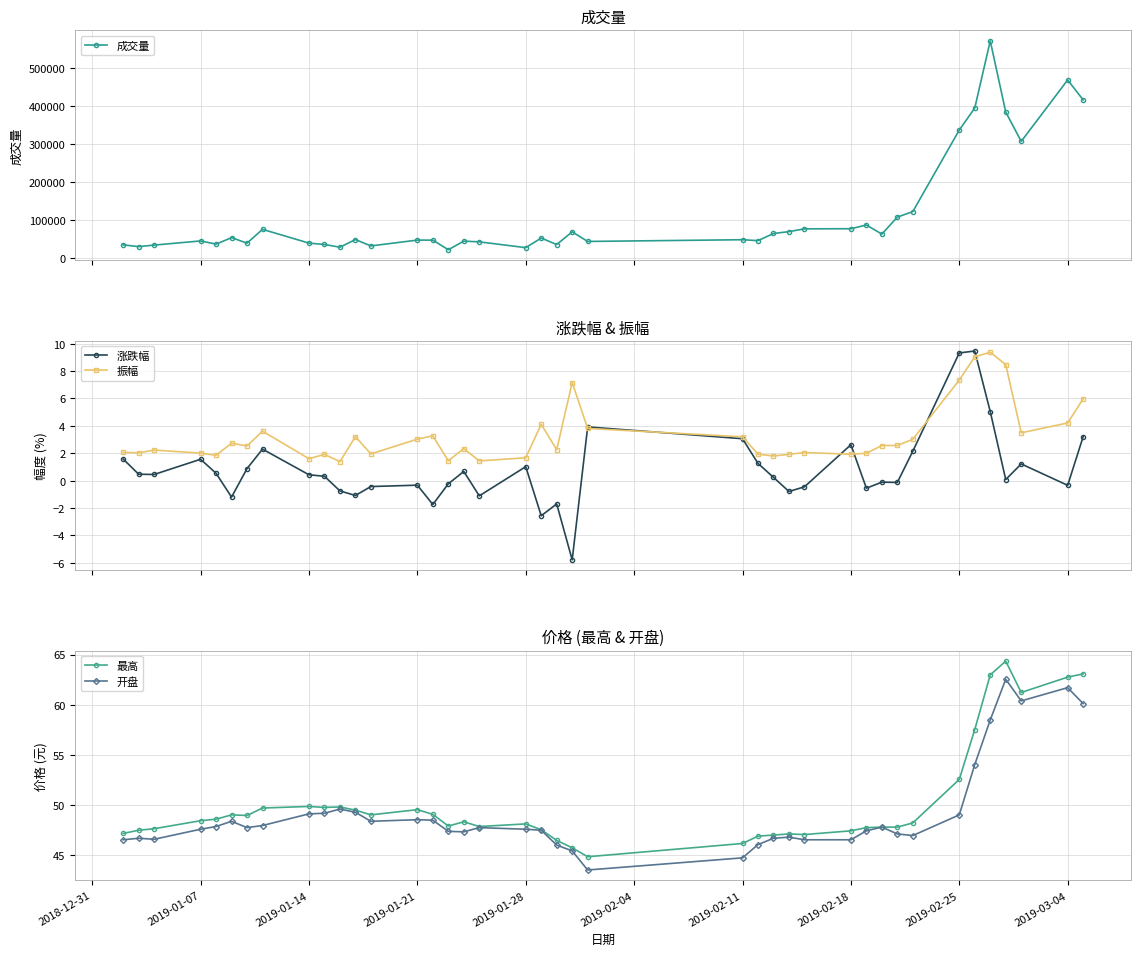

Does the chart have visible grid lines?

Yes